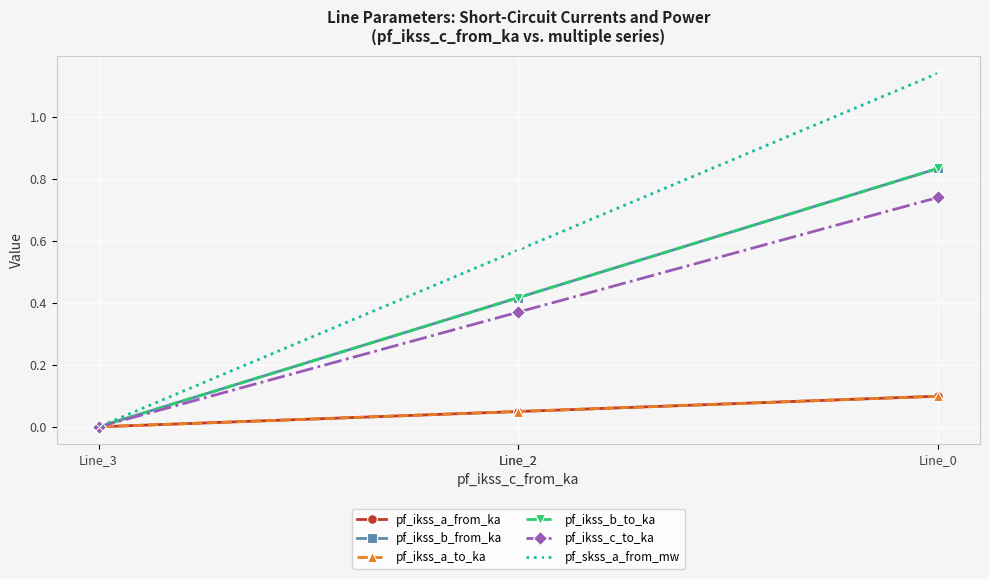

What is the difference between the highest and lowest values at Line_2?

0.5